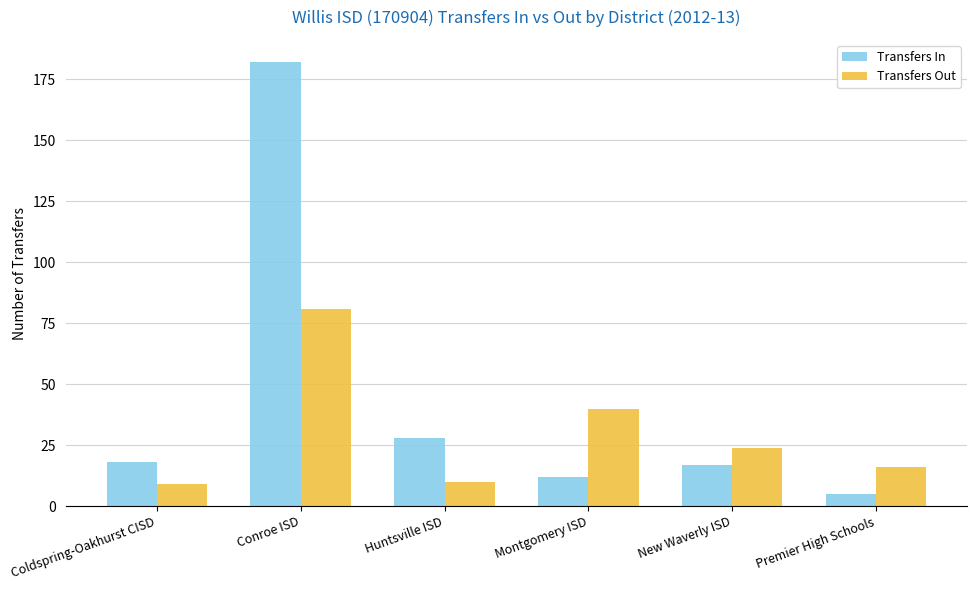

Is it true that Transfers In equals 47 at Huntsville ISD?

False